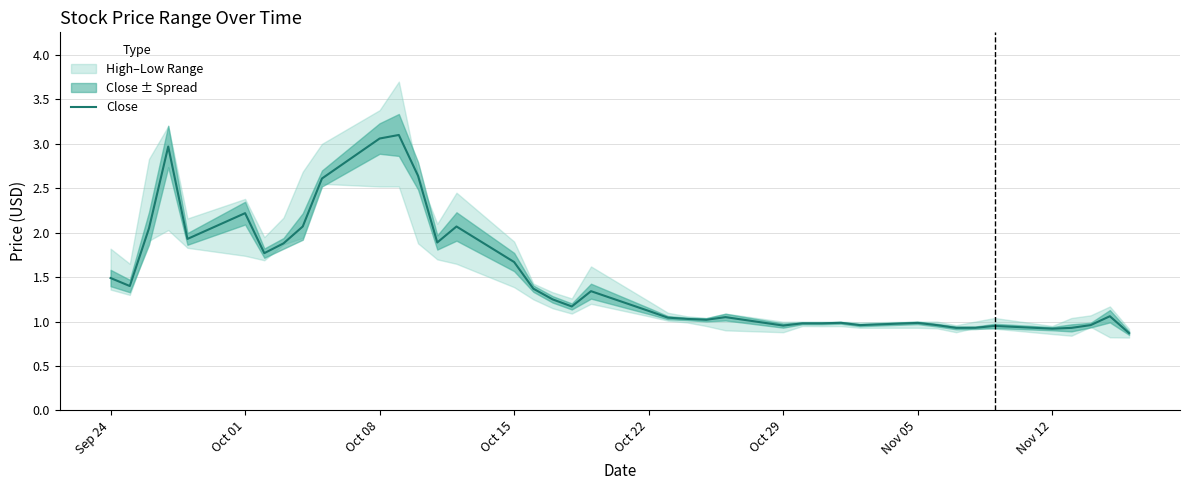

What is the difference between the maximum and minimum values?

2.2